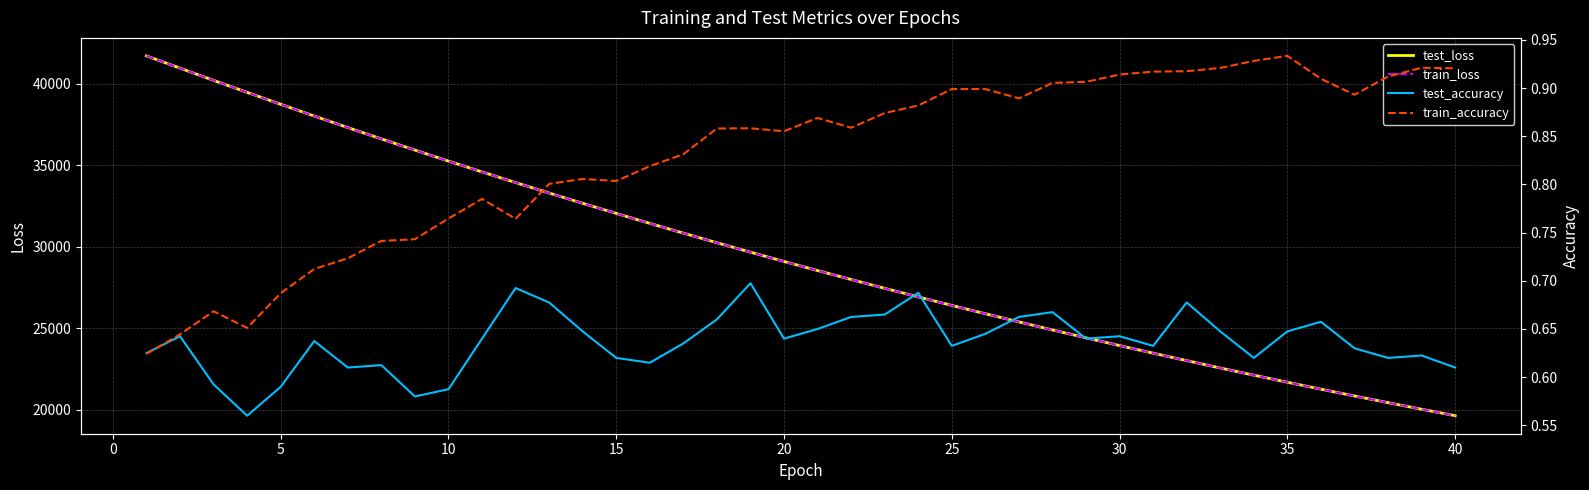

Is it true that train_loss equals 7840.6 at 23?

False